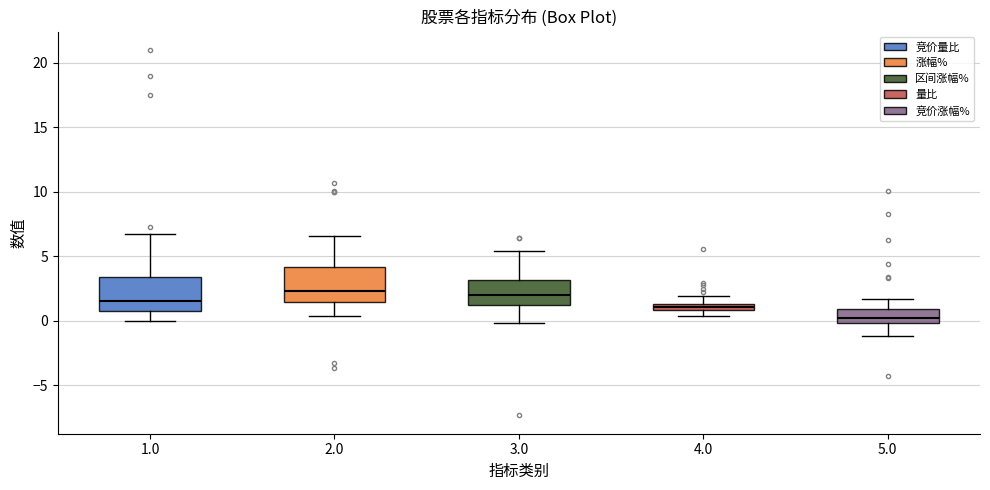

Where does the lower whisker of the box at x = 1.0 end on the y-axis? The values are not printed on the chart, so give them approximately, as read against the axis.

0.0